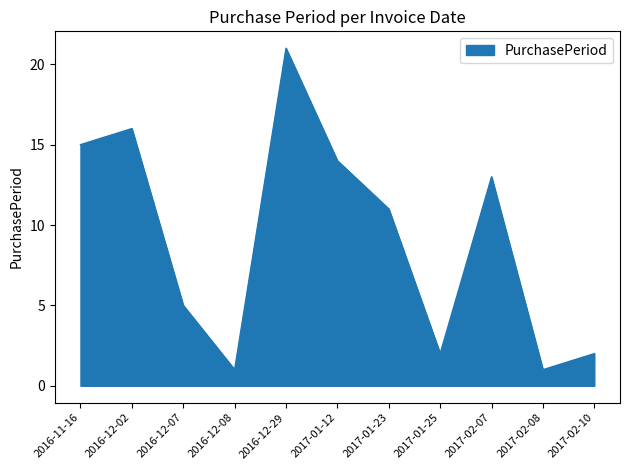

The value at 2017-01-23 is 11. True or false?

True